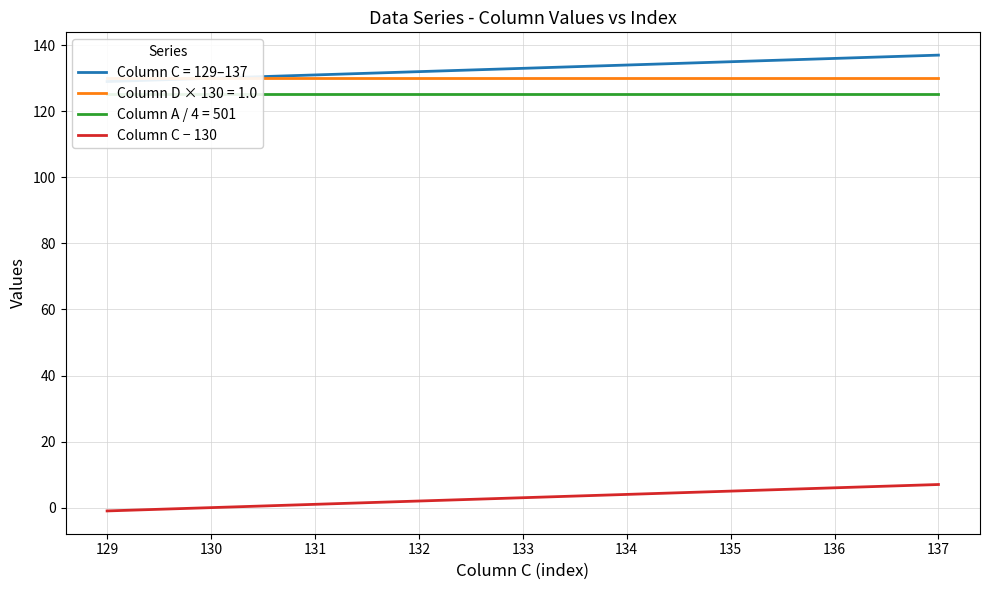

What is the sum of all values?

27